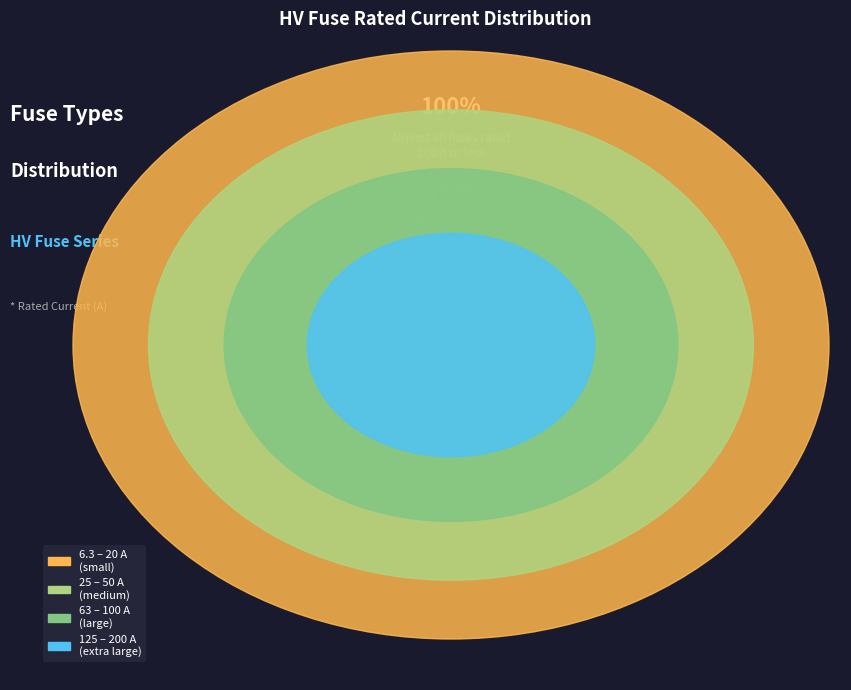

Is HV 6.3A the majority of the pie?

No